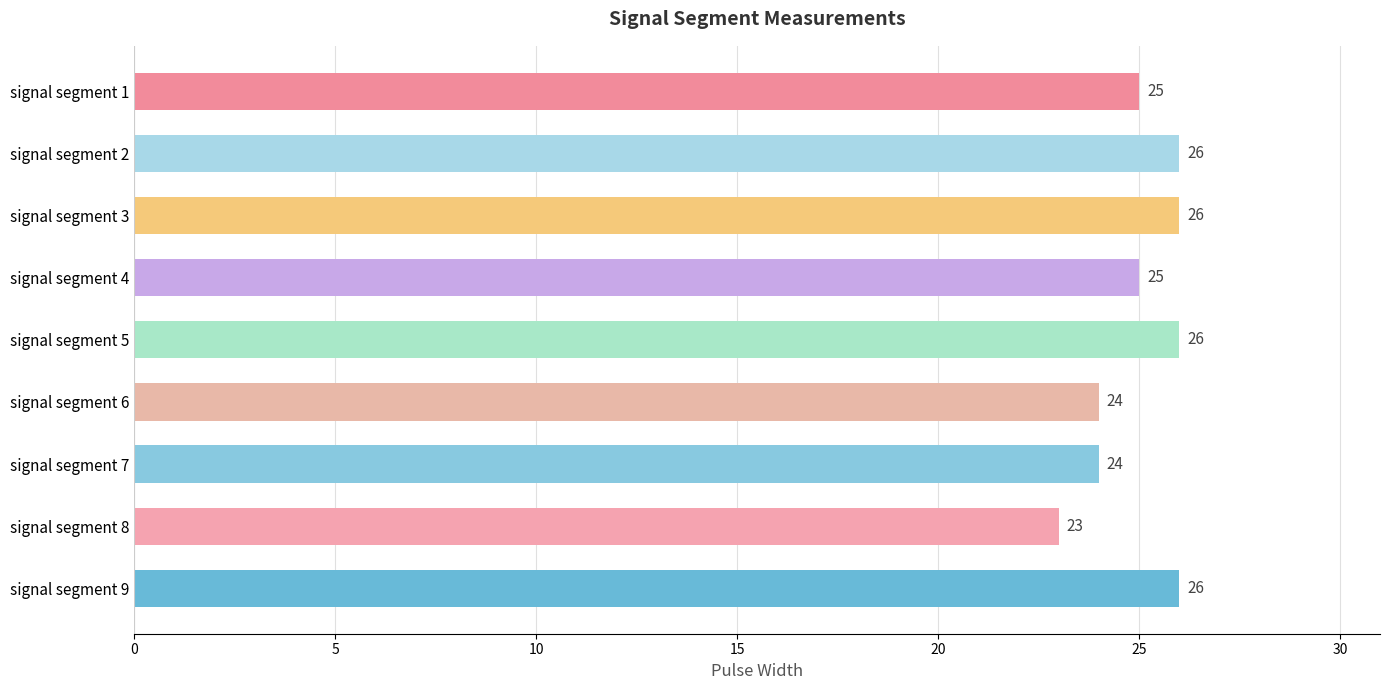

Reading top to bottom, what are all the values shown in this chart?

signal segment 1=25	signal segment 2=26	signal segment 3=26	signal segment 4=25	signal segment 5=26	signal segment 6=24	signal segment 7=24	signal segment 8=23	signal segment 9=26